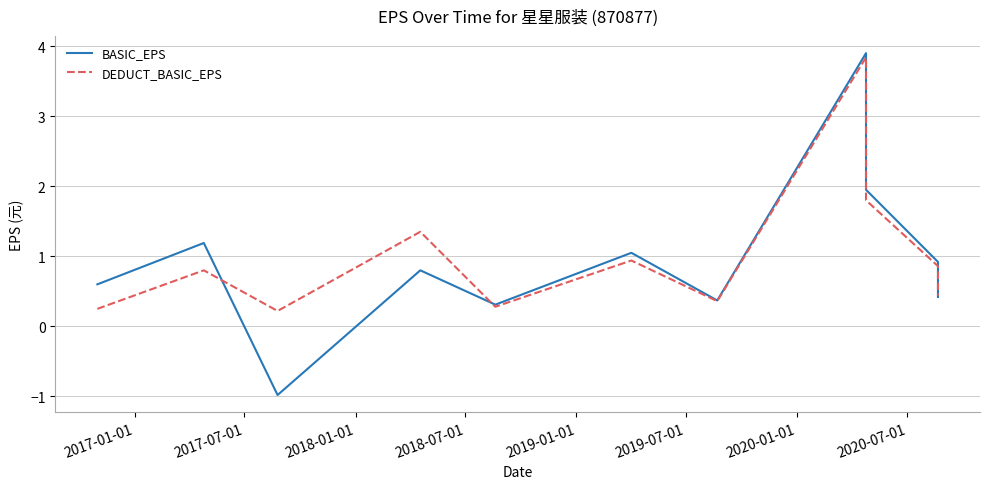

Reading left to right, transcribe all the data shown in this chart.

BASIC_EPS: 0.6	1.2	-1.0	0.8	0.3	1.1	0.4	3.9	1.9	0.9	0.4
DEDUCT_BASIC_EPS: 0.2	0.8	0.2	1.4	0.3	0.9	0.4	3.8	1.8	0.9	0.4